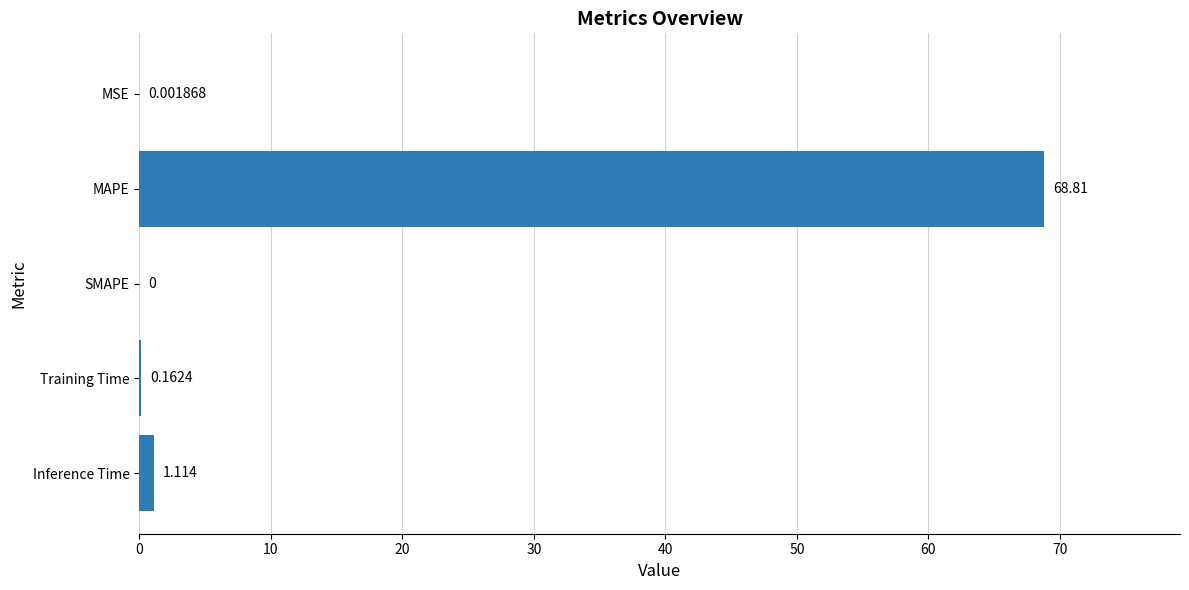

Between MSE and Inference Time, which is larger?

Inference Time